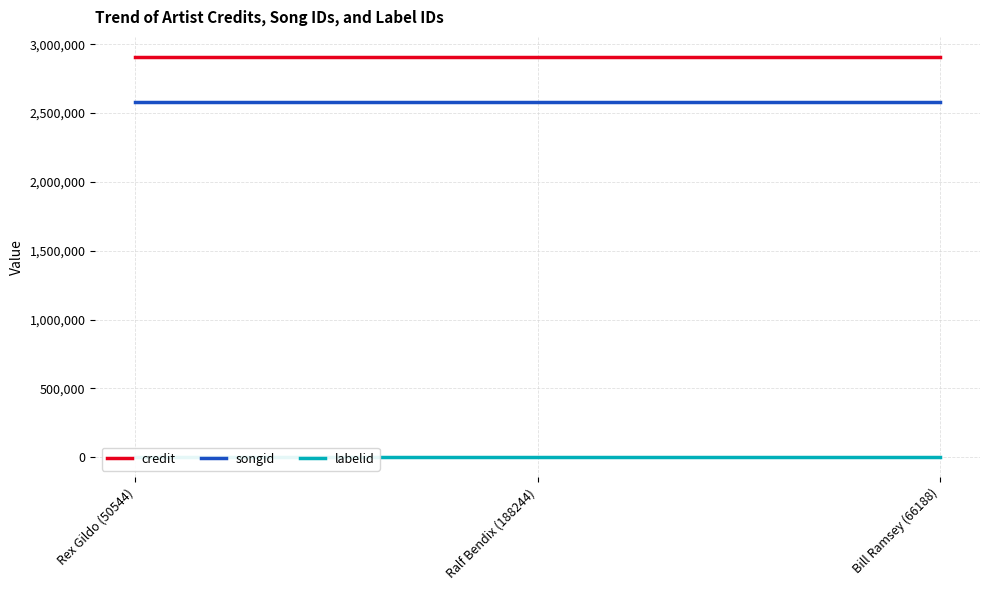

True or false: credit has a value of 932411 at Ralf Bendix (188244).

False